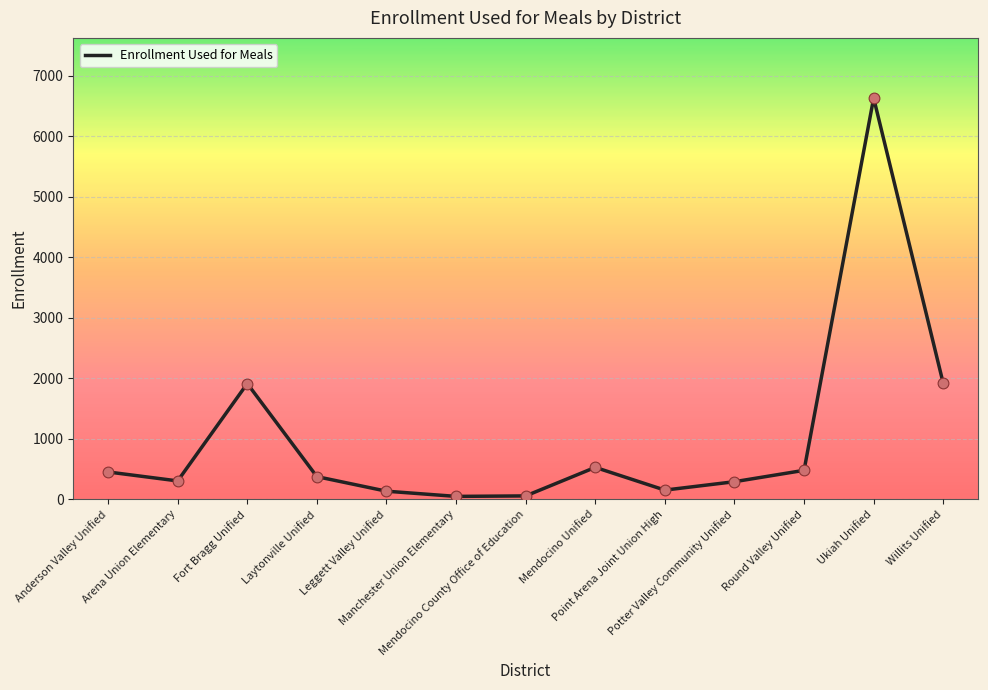

What is the ratio of the value at Arena Union Elementary to the value at Leggett Valley Unified?

2.3